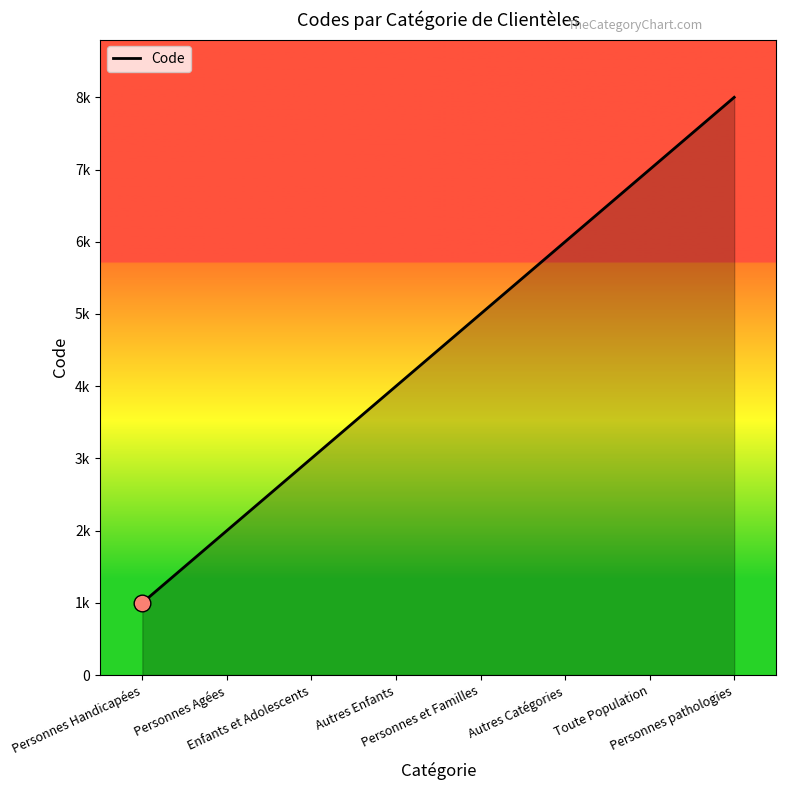

Does the chart display data point markers on the line(s)?

No